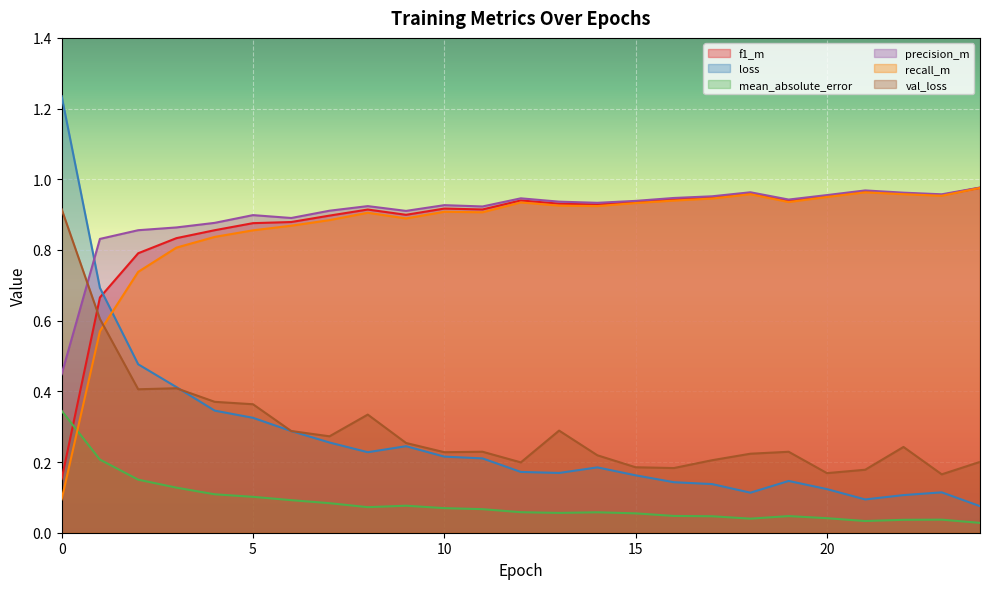

Is the value of loss at 7 greater than the value of mean_absolute_error at 1?

Yes